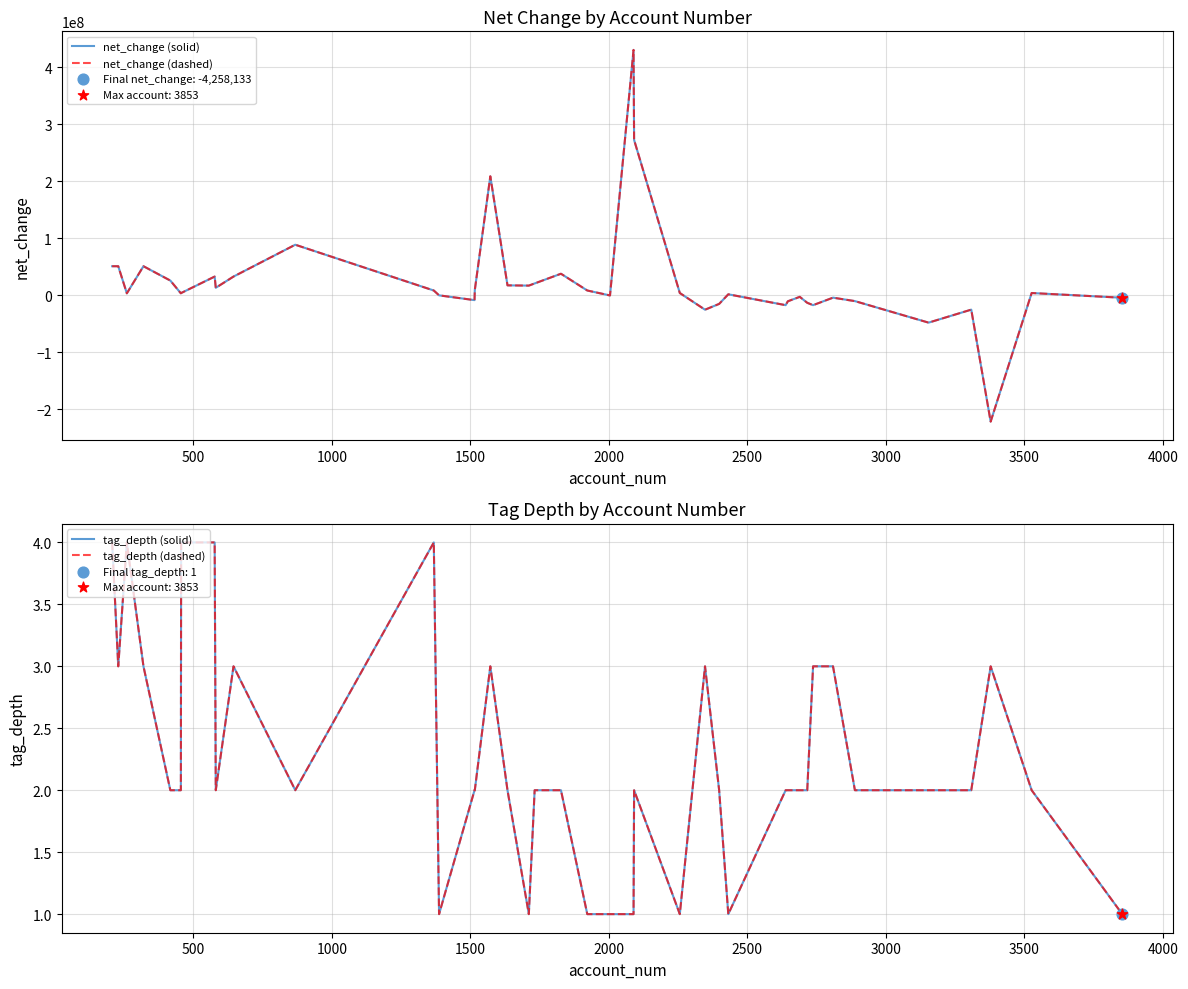

Which series has the widest spread of Y values?

net_change (solid)